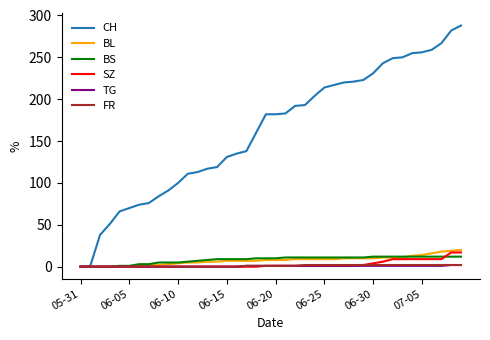

Which series has the largest range (max minus min)?

CH